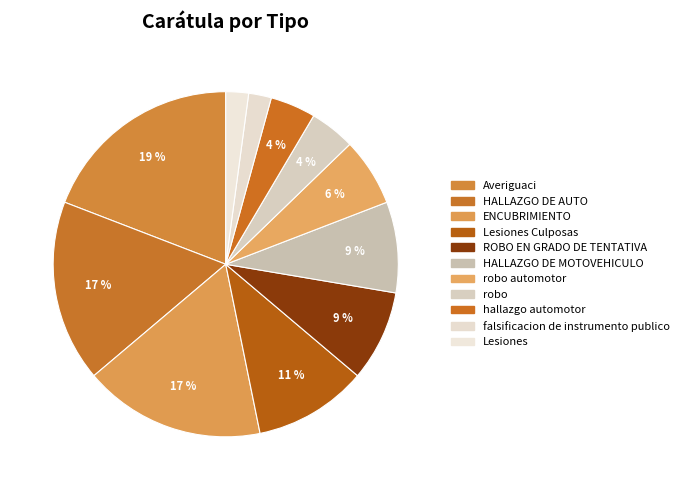

Is there a majority slice in this chart?

No